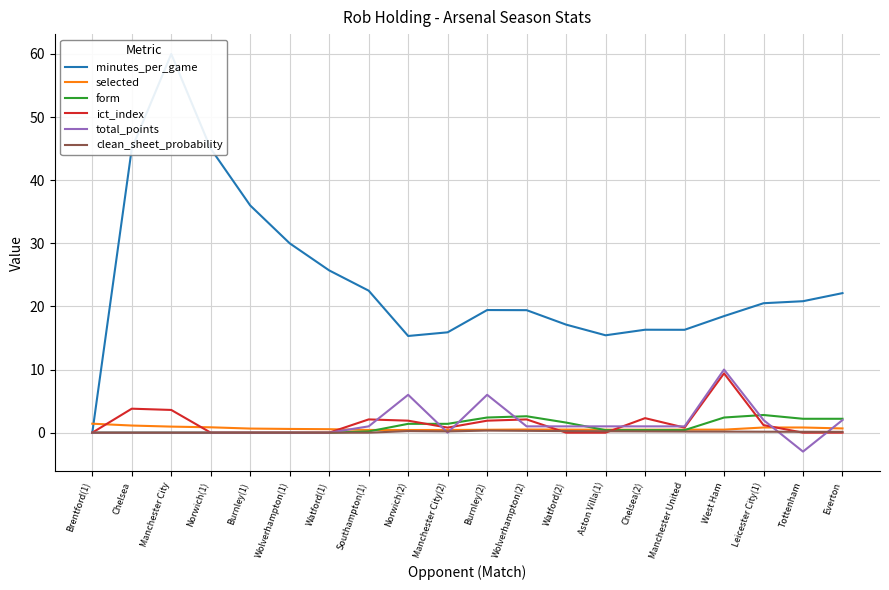

Between which two adjacent categories do form and total_points first intersect?

Norwich(2) and Manchester City(2)